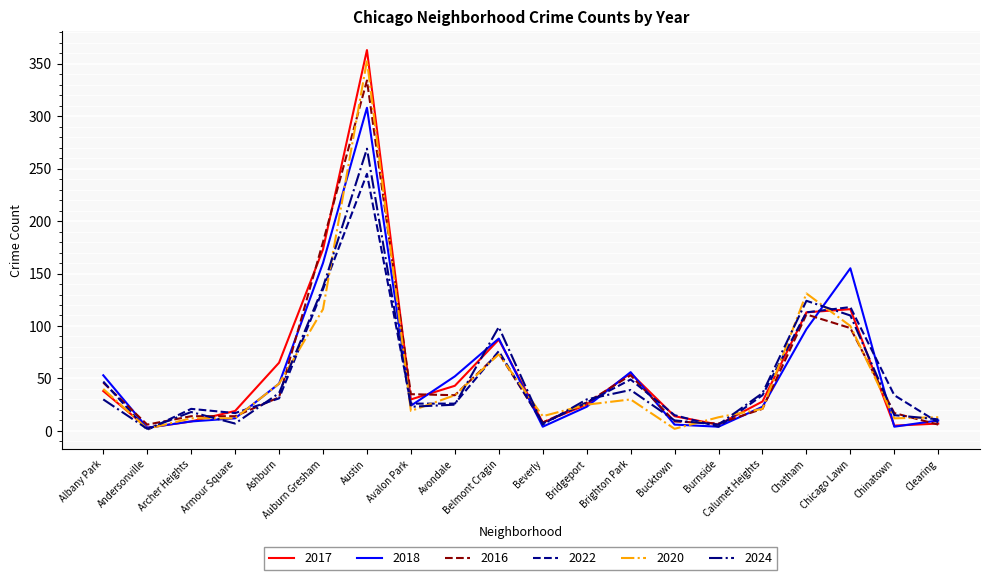

At which category does the chart reach its peak across all series?

Austin